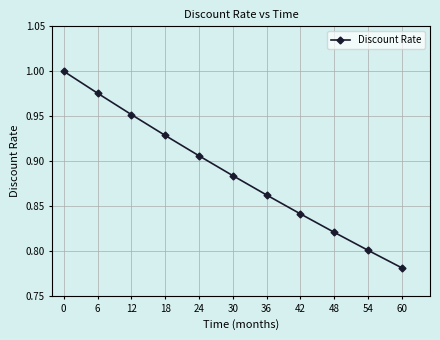

Which label corresponds to the smallest value in the chart?

60